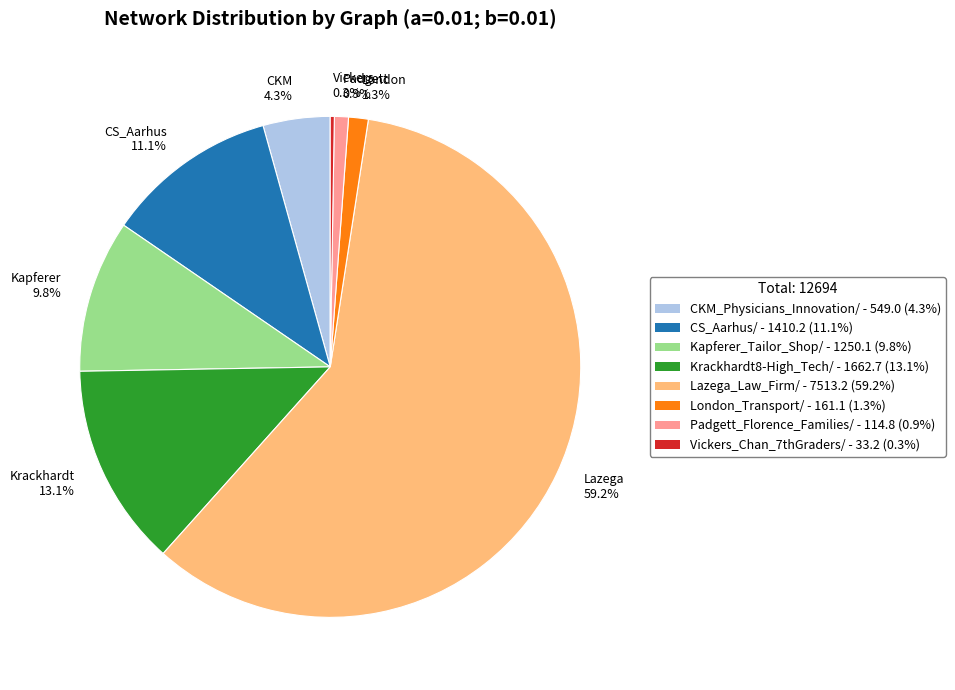

Is there a majority slice in this chart?

Yes